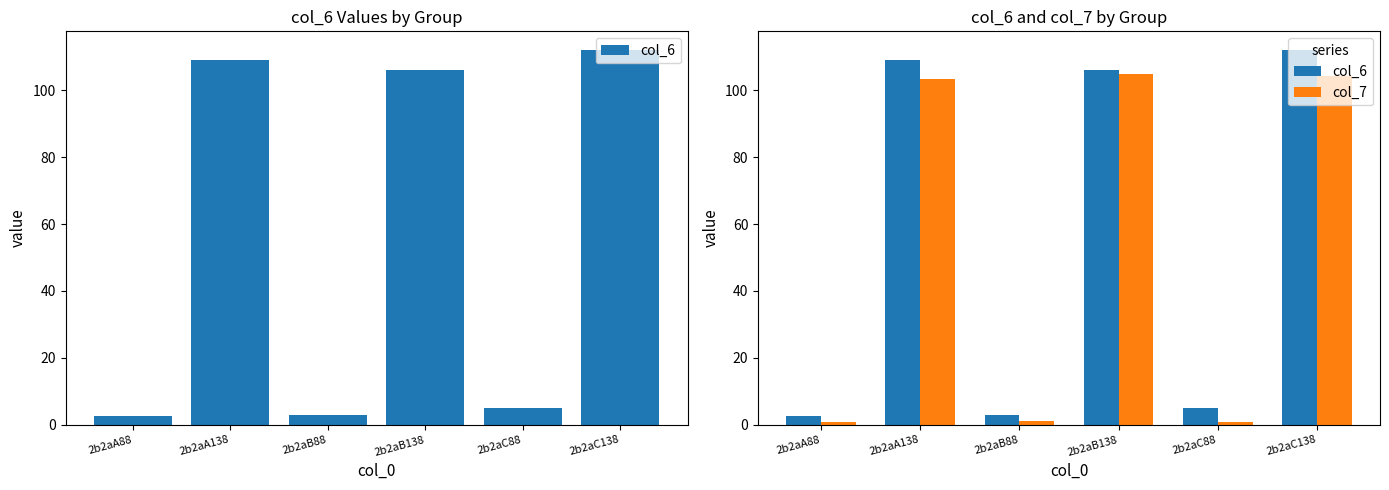

What is the difference between the col_7 values at 2b2aA88 and 2b2aC138?

103.6